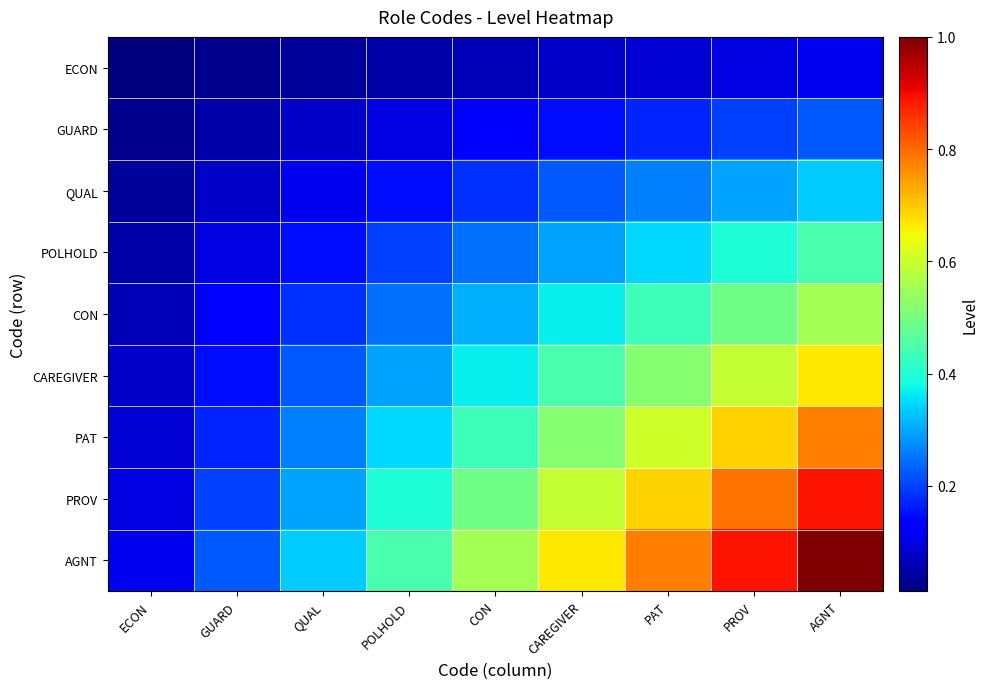

At how many categories does at least one series exceed 0?

9